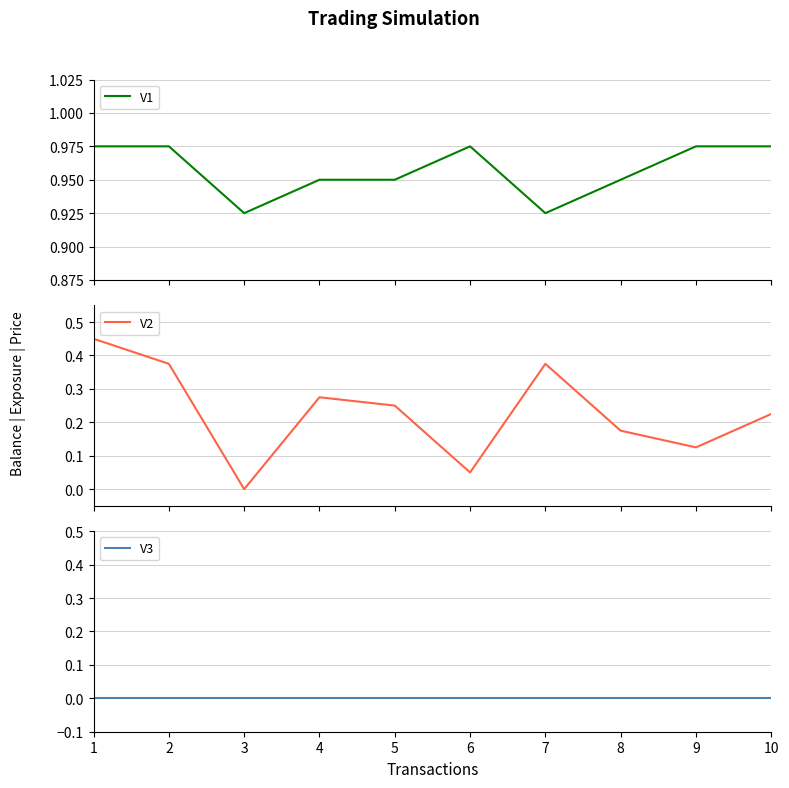

What is the value of the V2 point at the 5th from the left?

0.2